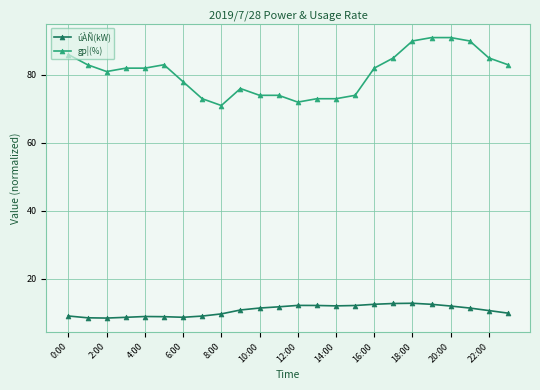

Does the chart have visible grid lines?

Yes